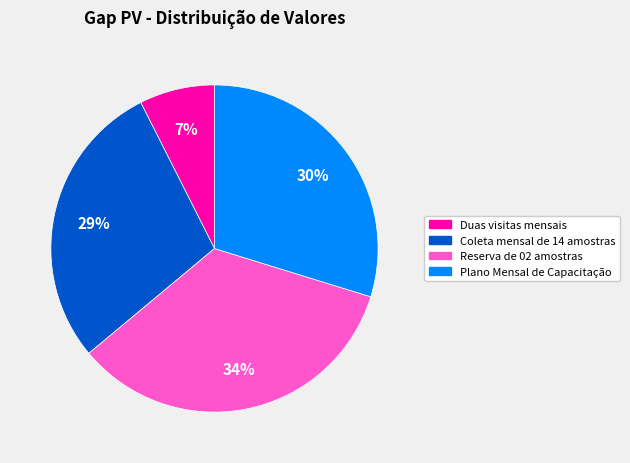

Between Duas visitas mensais and Coleta mensal de 14 amostras, which is larger?

Coleta mensal de 14 amostras